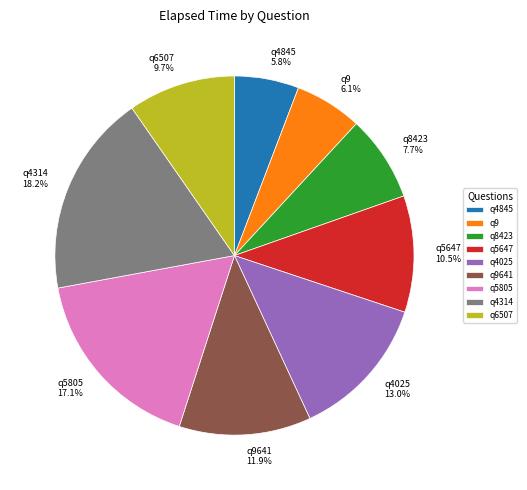

Which slice is the largest?

q4314